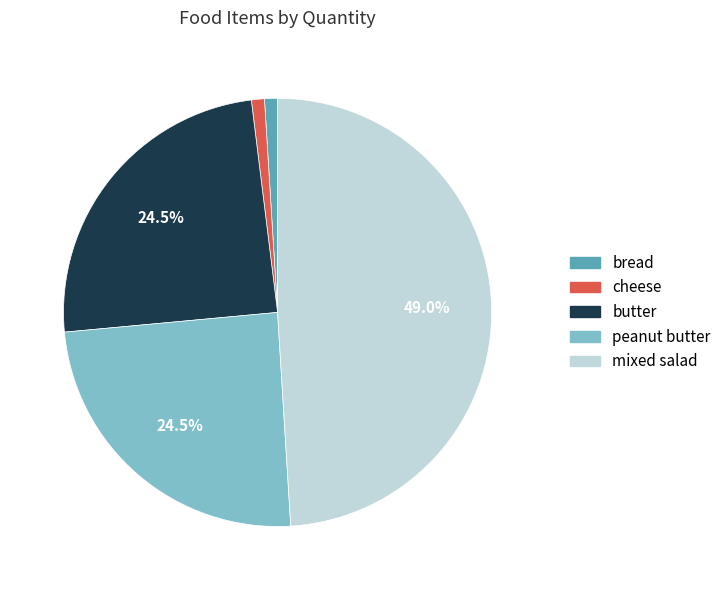

True or false: peanut butter accounts for 31% of the total.

False